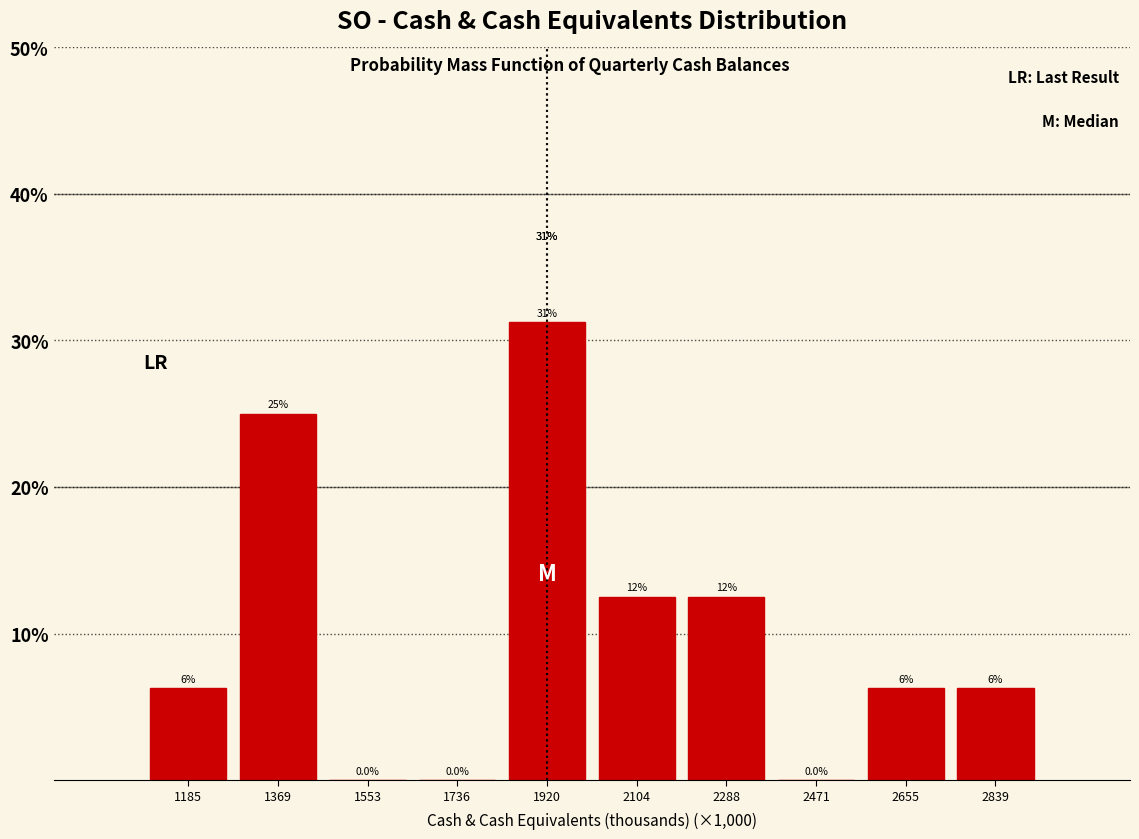

Are the bars horizontal?

No